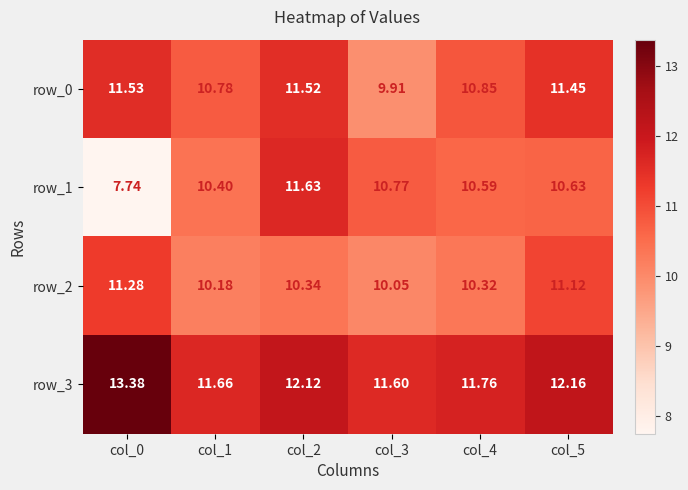

At how many categories does at least one series exceed 8?

6